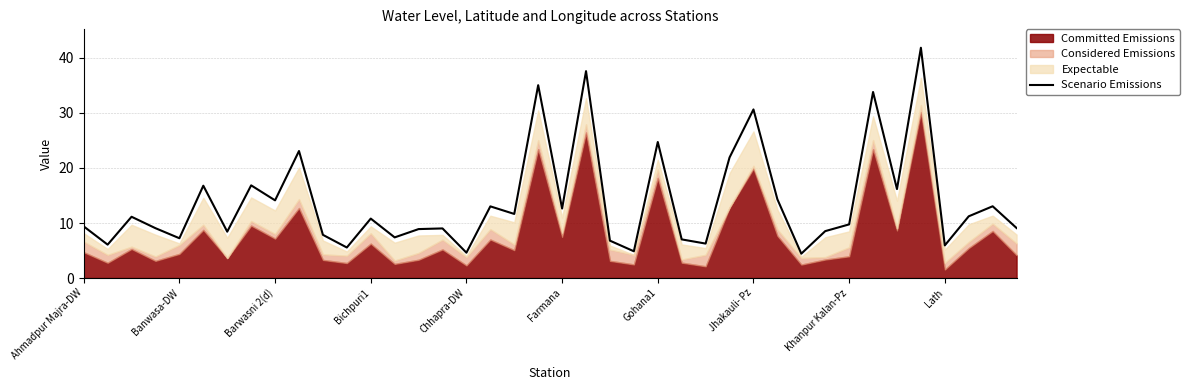

What is the approximate value of Scenario Emissions at Khanpur Kalan-Pz?

9.7